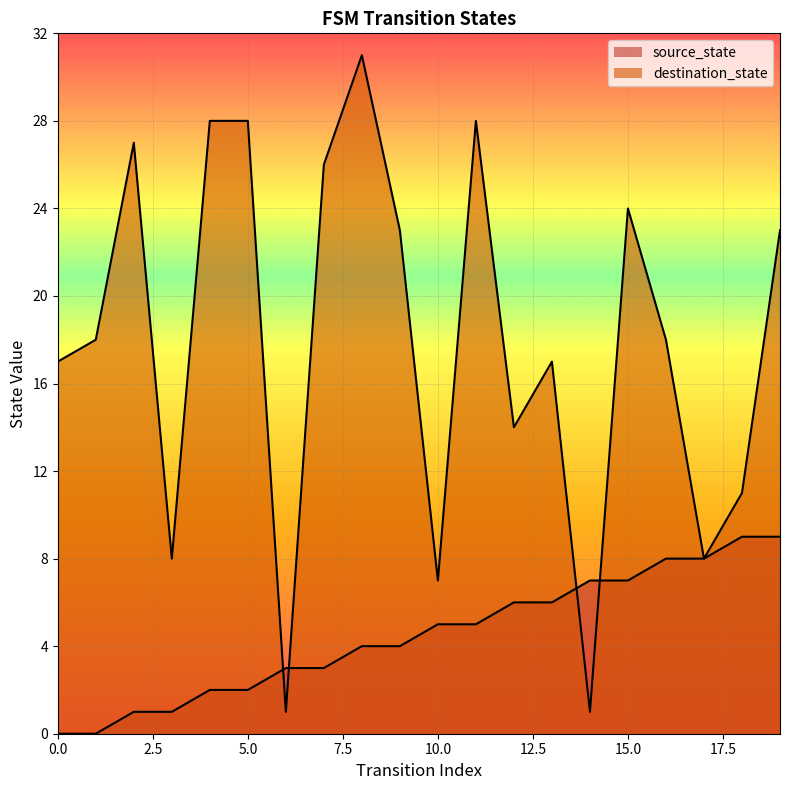

Is the value of destination_state at 2 greater than the value of source_state at 10?

Yes